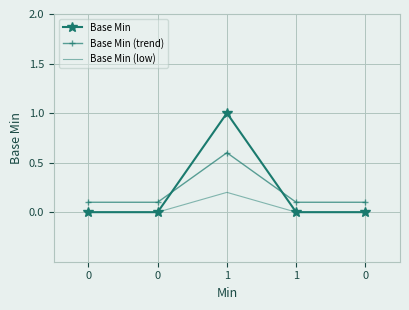

What are all the series names shown in the legend?

Base Min, Base Min (trend), Base Min (low)